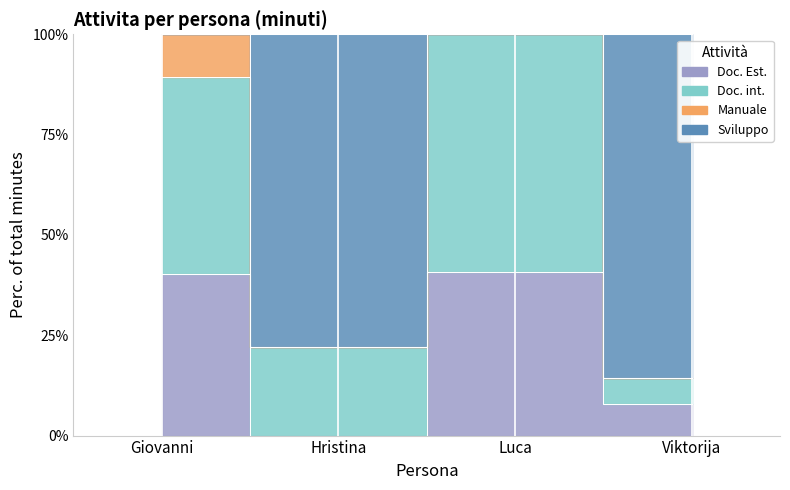

Where is the first local minimum for Doc. int.?

Hristina